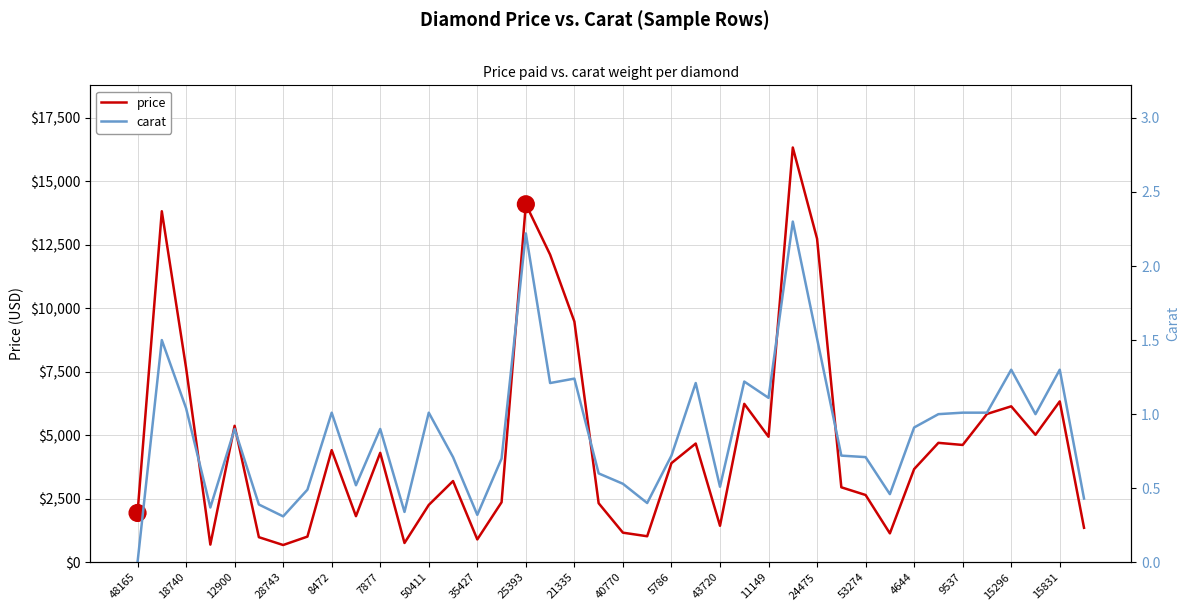

How many interior local valleys does the price series have?

11